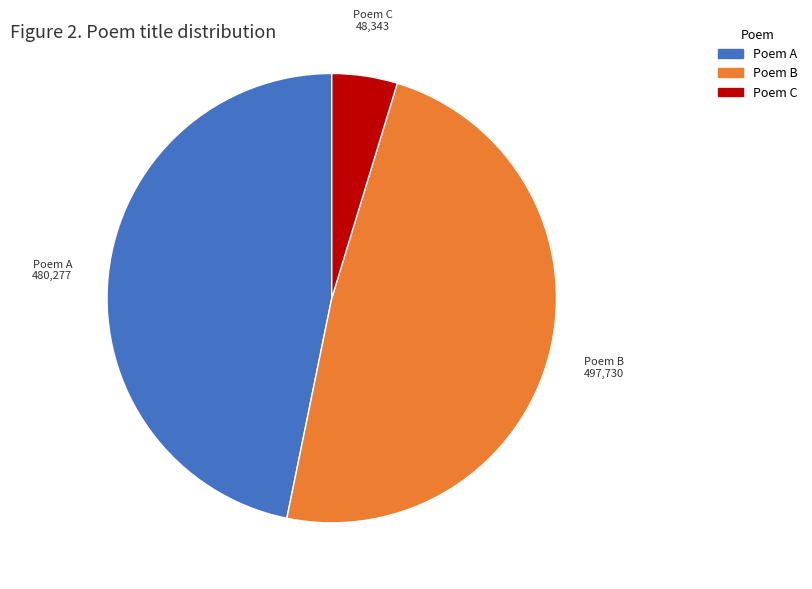

Rank the categories by value from lowest to highest.

Poem C, Poem A, Poem B